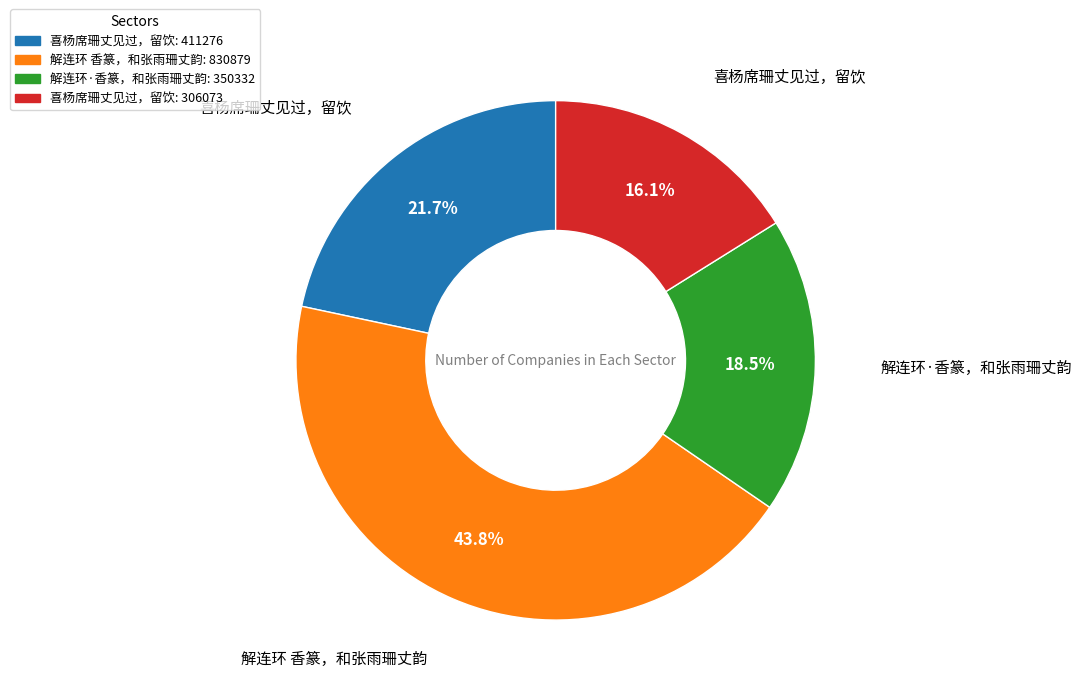

Does any single category account for the majority?

No